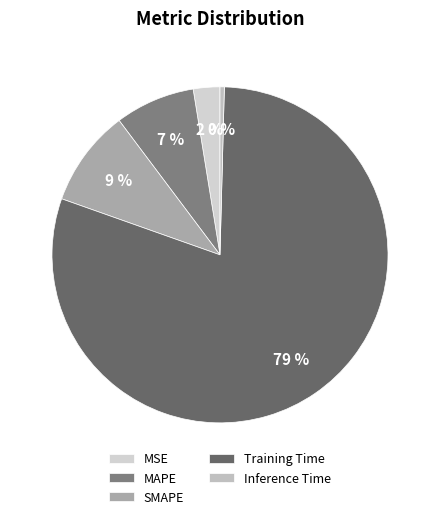

Combined, what portion of the pie is Training Time and Inference Time?

80.4%